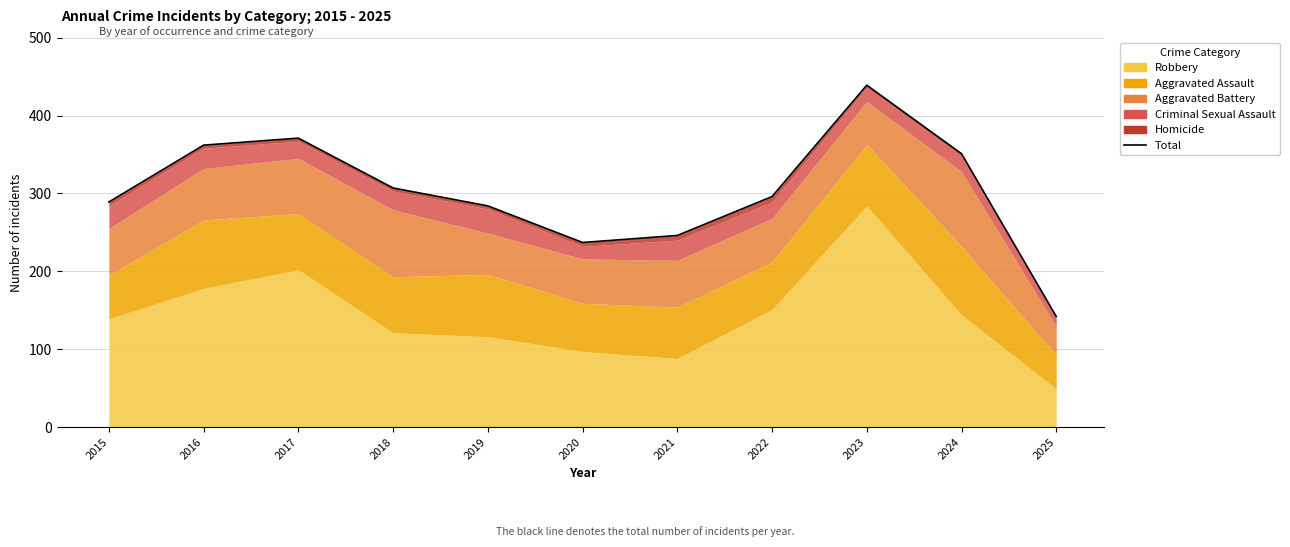

What is the smallest value displayed?

142